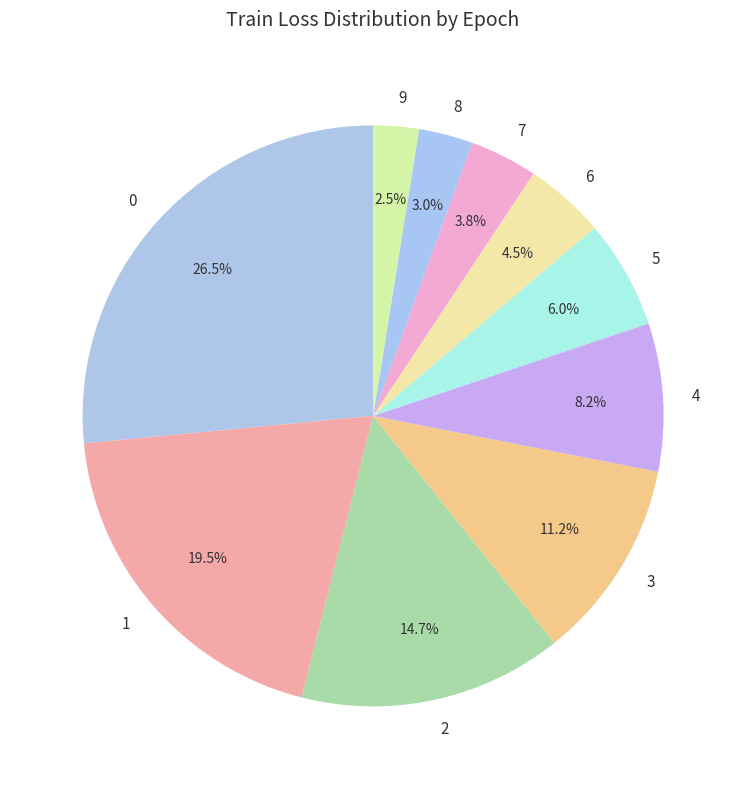

True or false: 3 accounts for 22% of the total.

False